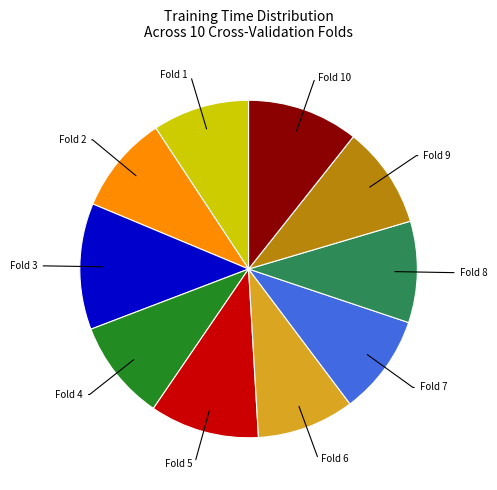

Is it true that Fold 6 is 9% of the pie?

True